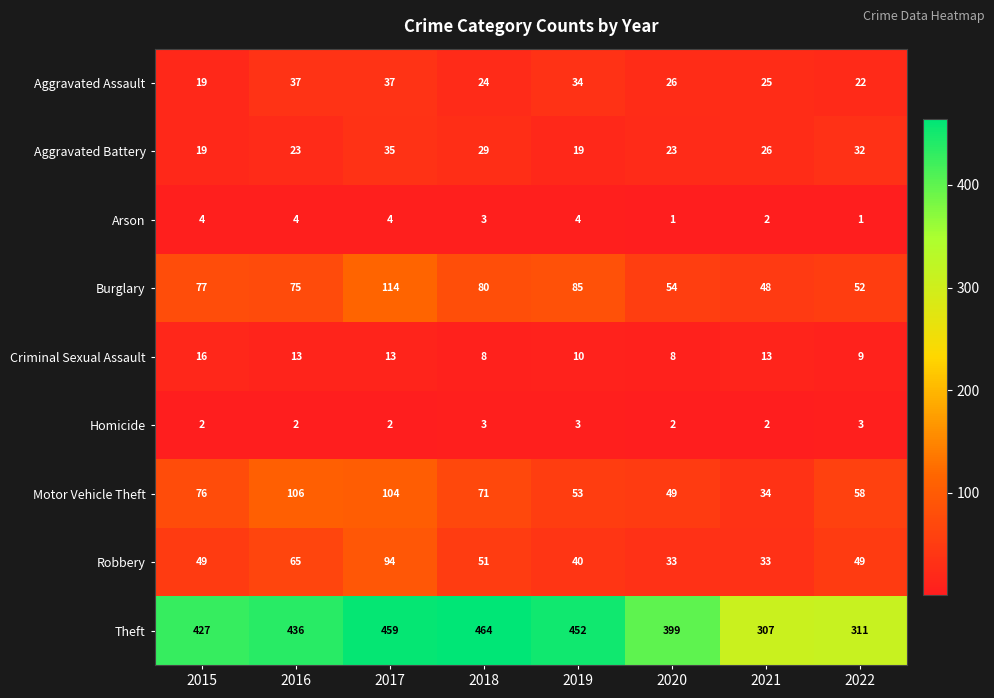

Between 2015 and 2020, which series saw the biggest shift?

Theft